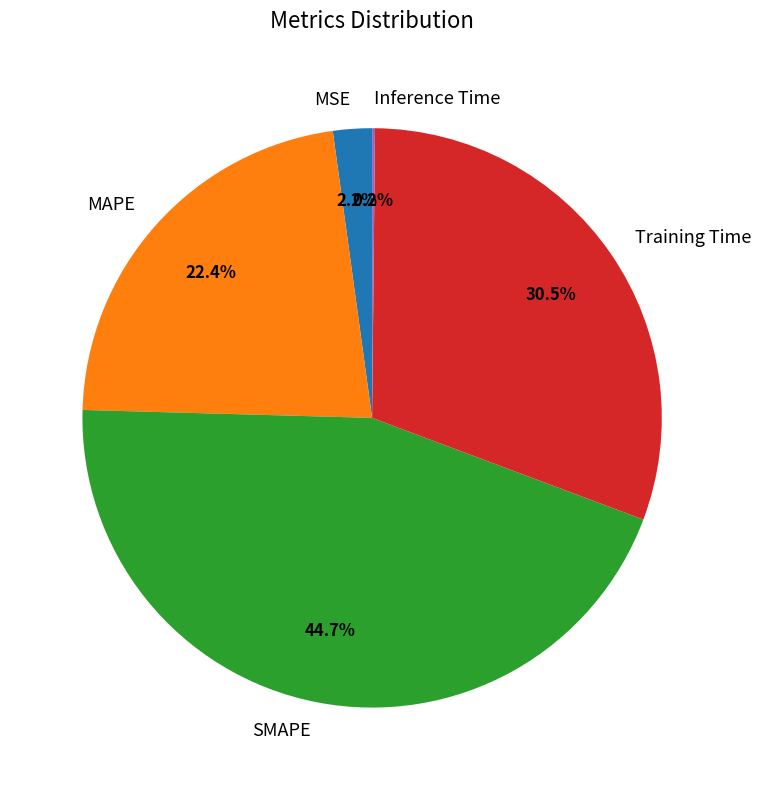

What percentage is the MAPE slice, to the nearest percent?

22%